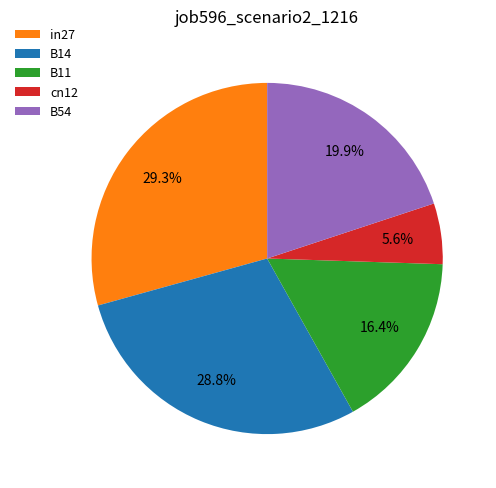

Which category has the biggest portion of the pie?

in27